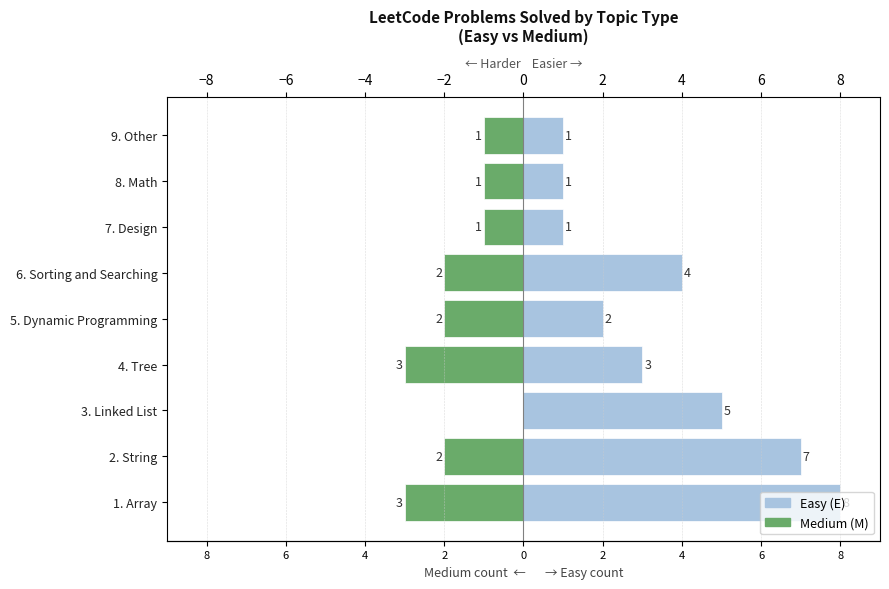

At 0, list the series in order from largest to smallest.

Easy (E), Medium (M)